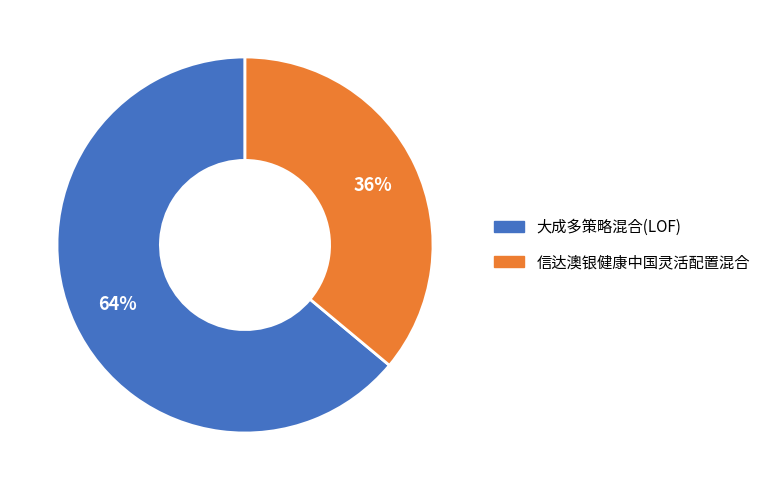

Do 信达澳银健康中国灵活配置混合 and 大成多策略混合(LOF) together represent more than half of the pie?

Yes